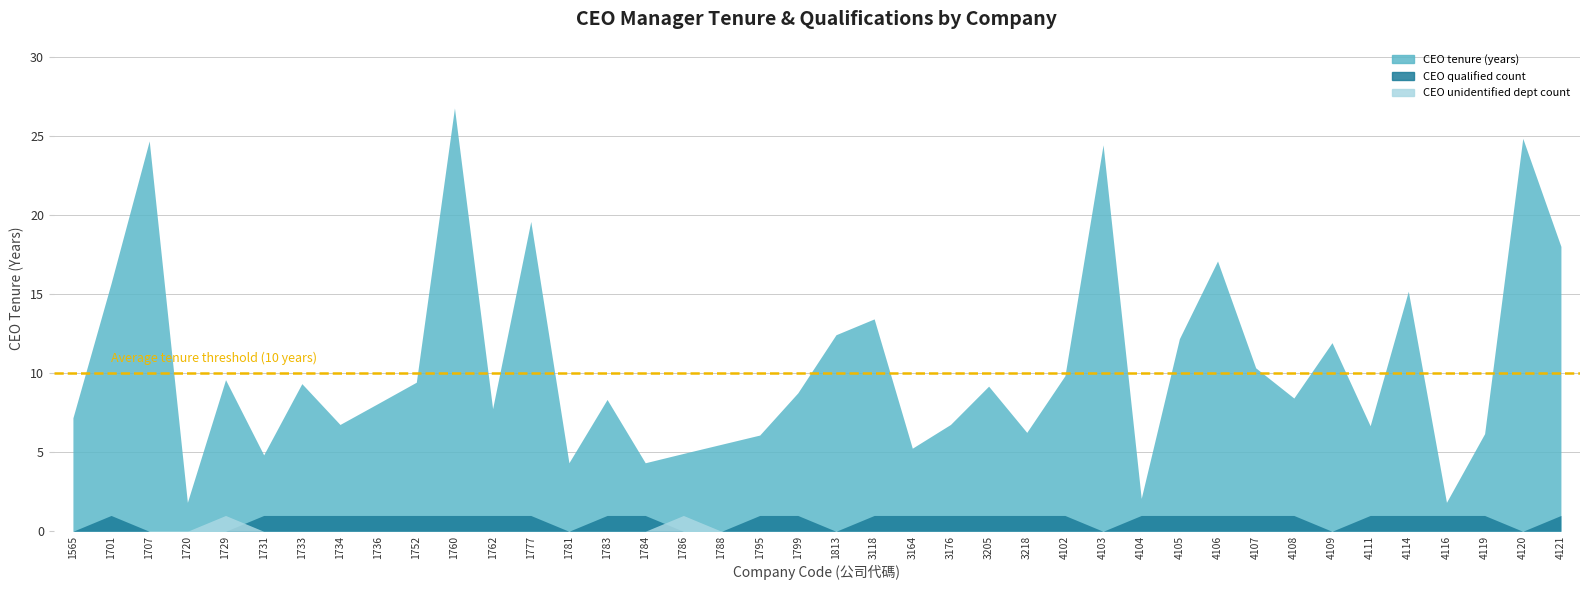

At which label is CEO qualified count closest to 0?

1565